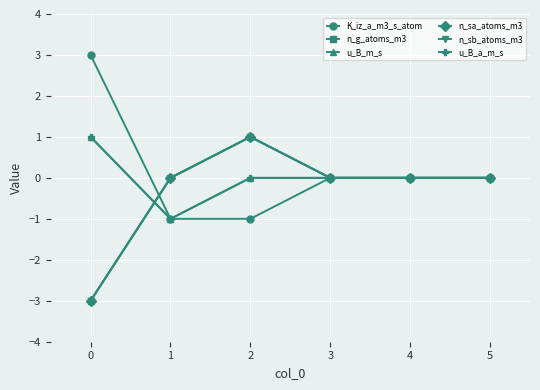

How many data points in n_sb_atoms_m3 are less than 0?

1